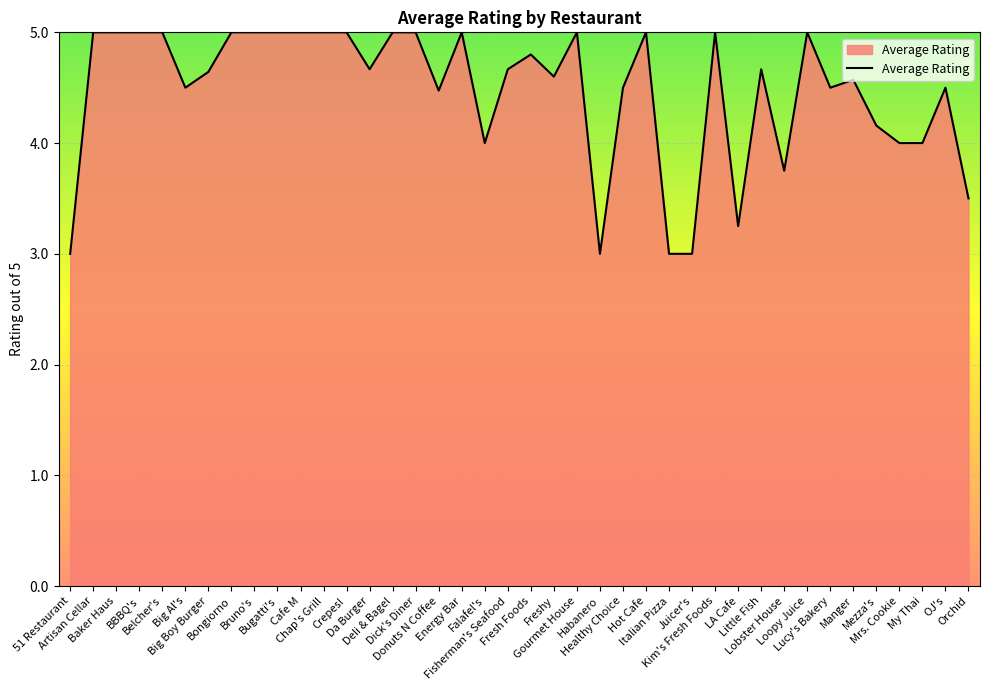

What is the maximum value shown in the chart?

5.0